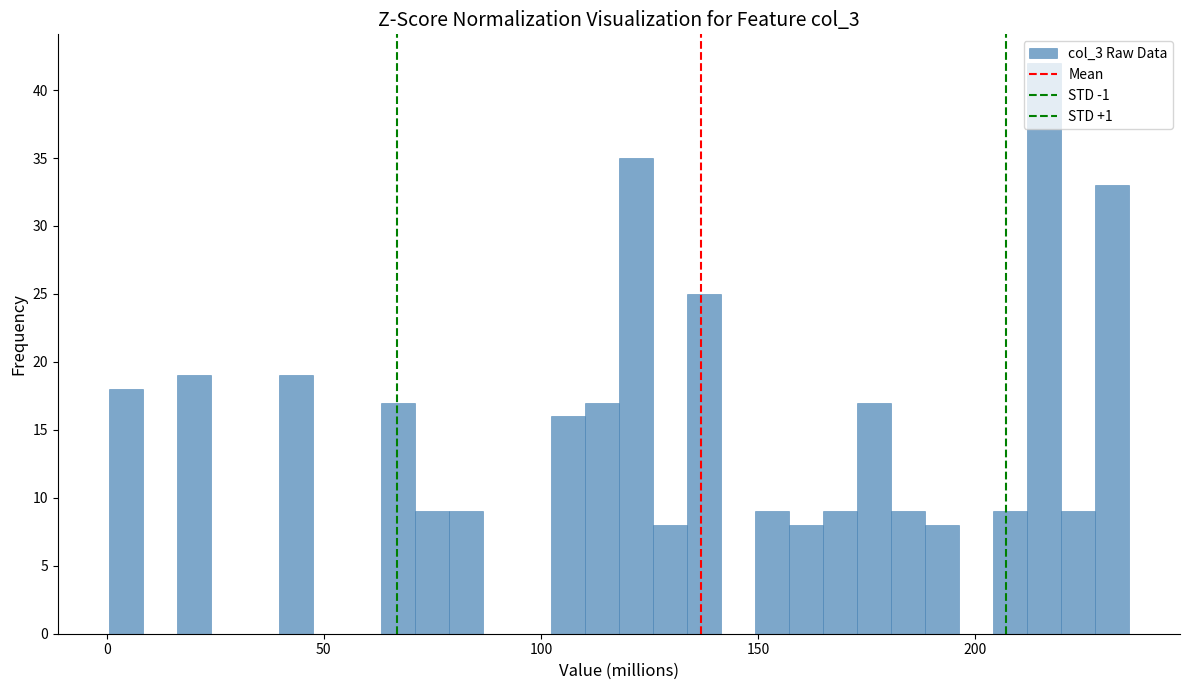

Read against the x-axis, roughly where is the centre of the tallest bar?

215